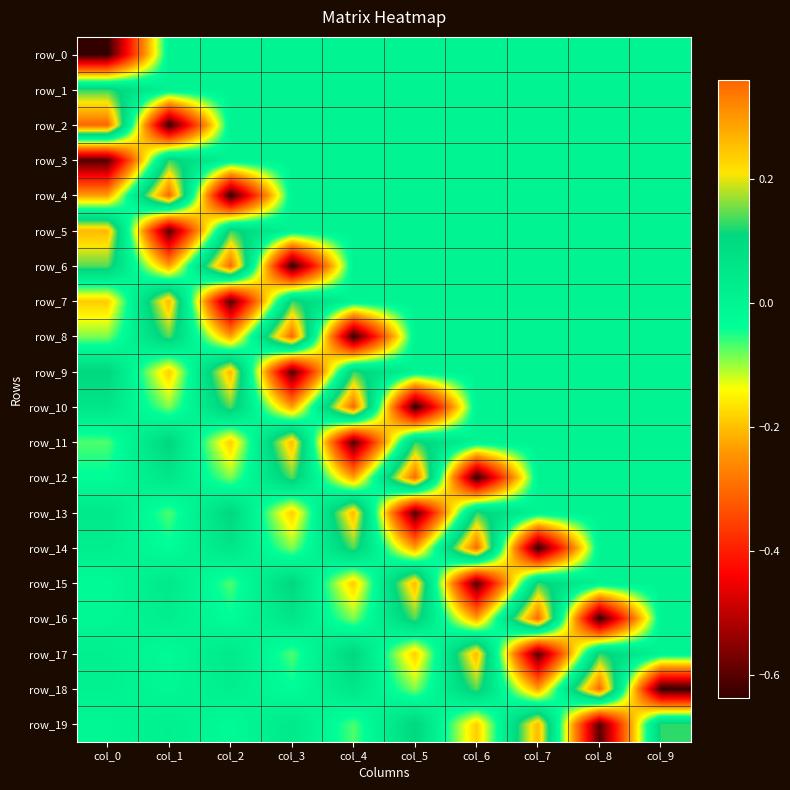

Reading left to right, transcribe all the data shown in this chart.

row_0: col_0=-0.6	col_1=0.0	col_2=0.0	col_3=0.0	col_4=0.0	col_5=0.0	col_6=0.0	col_7=0.0	col_8=0.0	col_9=0.0
row_1: col_0=0.1	col_1=0.0	col_2=0.0	col_3=0.0	col_4=0.0	col_5=0.0	col_6=0.0	col_7=0.0	col_8=0.0	col_9=0.0
row_2: col_0=0.4	col_1=-0.6	col_2=0.0	col_3=0.0	col_4=0.0	col_5=0.0	col_6=0.0	col_7=0.0	col_8=0.0	col_9=0.0
row_3: col_0=-0.6	col_1=0.1	col_2=0.0	col_3=0.0	col_4=0.0	col_5=0.0	col_6=0.0	col_7=0.0	col_8=0.0	col_9=0.0
row_4: col_0=-0.2	col_1=0.4	col_2=-0.6	col_3=0.0	col_4=0.0	col_5=0.0	col_6=0.0	col_7=0.0	col_8=0.0	col_9=0.0
row_5: col_0=0.3	col_1=-0.6	col_2=0.1	col_3=0.0	col_4=0.0	col_5=0.0	col_6=0.0	col_7=0.0	col_8=0.0	col_9=0.0
row_6: col_0=0.1	col_1=-0.2	col_2=0.4	col_3=-0.6	col_4=0.0	col_5=0.0	col_6=0.0	col_7=0.0	col_8=0.0	col_9=0.0
row_7: col_0=-0.2	col_1=0.3	col_2=-0.6	col_3=0.1	col_4=0.0	col_5=0.0	col_6=0.0	col_7=0.0	col_8=0.0	col_9=0.0
row_8: col_0=-0.1	col_1=0.1	col_2=-0.2	col_3=0.4	col_4=-0.6	col_5=0.0	col_6=0.0	col_7=0.0	col_8=0.0	col_9=0.0
row_9: col_0=0.1	col_1=-0.2	col_2=0.3	col_3=-0.6	col_4=0.1	col_5=0.0	col_6=0.0	col_7=0.0	col_8=0.0	col_9=0.0
row_10: col_0=0.1	col_1=-0.1	col_2=0.1	col_3=-0.2	col_4=0.4	col_5=-0.6	col_6=0.0	col_7=0.0	col_8=0.0	col_9=0.0
row_11: col_0=-0.1	col_1=0.1	col_2=-0.2	col_3=0.3	col_4=-0.6	col_5=0.1	col_6=0.0	col_7=0.0	col_8=0.0	col_9=0.0
row_12: col_0=-0.0	col_1=0.1	col_2=-0.1	col_3=0.1	col_4=-0.2	col_5=0.4	col_6=-0.6	col_7=0.0	col_8=0.0	col_9=0.0
row_13: col_0=0.0	col_1=-0.1	col_2=0.1	col_3=-0.2	col_4=0.3	col_5=-0.6	col_6=0.1	col_7=0.0	col_8=0.0	col_9=0.0
row_14: col_0=0.0	col_1=-0.0	col_2=0.1	col_3=-0.1	col_4=0.1	col_5=-0.2	col_6=0.4	col_7=-0.6	col_8=0.0	col_9=0.0
row_15: col_0=-0.0	col_1=0.0	col_2=-0.1	col_3=0.1	col_4=-0.2	col_5=0.3	col_6=-0.6	col_7=0.1	col_8=0.0	col_9=0.0
row_16: col_0=-0.0	col_1=0.0	col_2=-0.0	col_3=0.1	col_4=-0.1	col_5=0.1	col_6=-0.2	col_7=0.4	col_8=-0.6	col_9=0.0
row_17: col_0=0.0	col_1=-0.0	col_2=0.0	col_3=-0.1	col_4=0.1	col_5=-0.2	col_6=0.3	col_7=-0.6	col_8=0.1	col_9=0.0
row_18: col_0=0.0	col_1=-0.0	col_2=0.0	col_3=-0.0	col_4=0.1	col_5=-0.1	col_6=0.1	col_7=-0.2	col_8=0.4	col_9=-0.6
row_19: col_0=-0.0	col_1=0.0	col_2=-0.0	col_3=0.0	col_4=-0.1	col_5=0.1	col_6=-0.2	col_7=0.3	col_8=-0.6	col_9=0.1